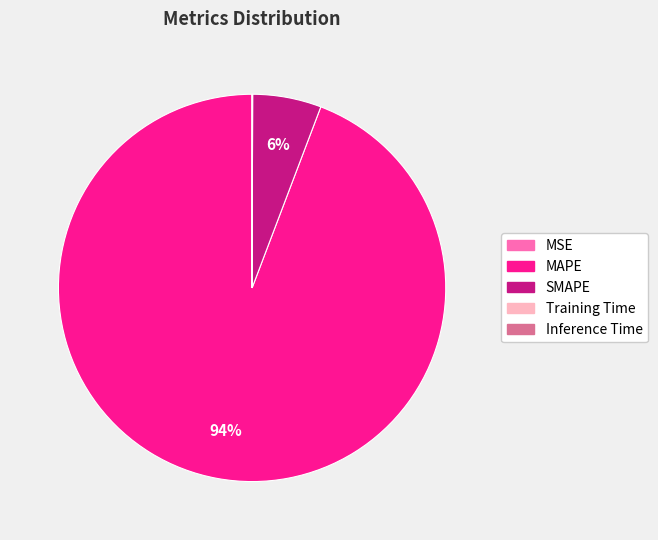

True or false: SMAPE accounts for 6% of the total.

True